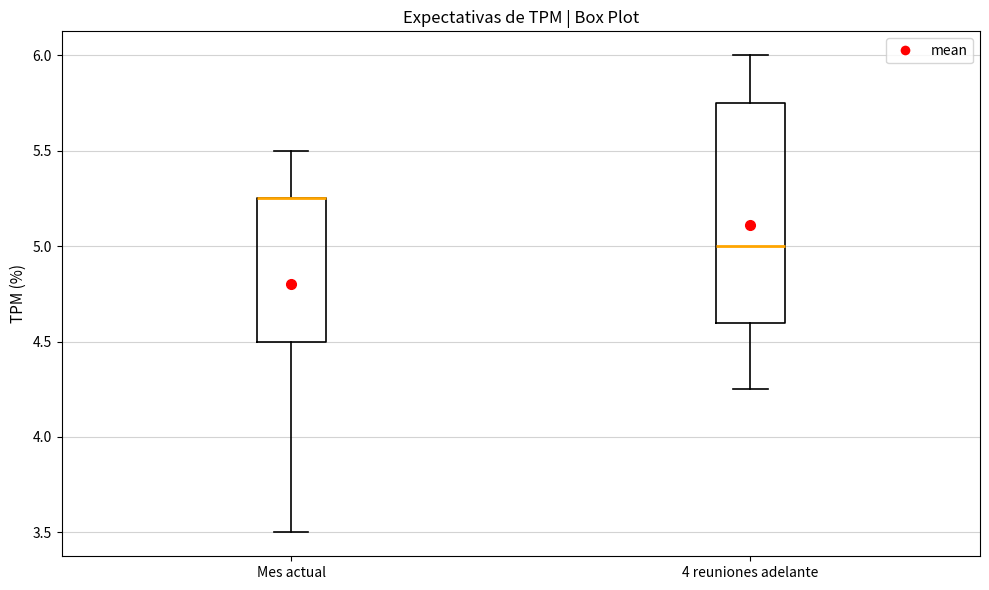

Where does the lower whisker of the box for 4 reuniones adelante end on the y-axis? The values are not printed on the chart, so give them approximately, as read against the axis.

4.25